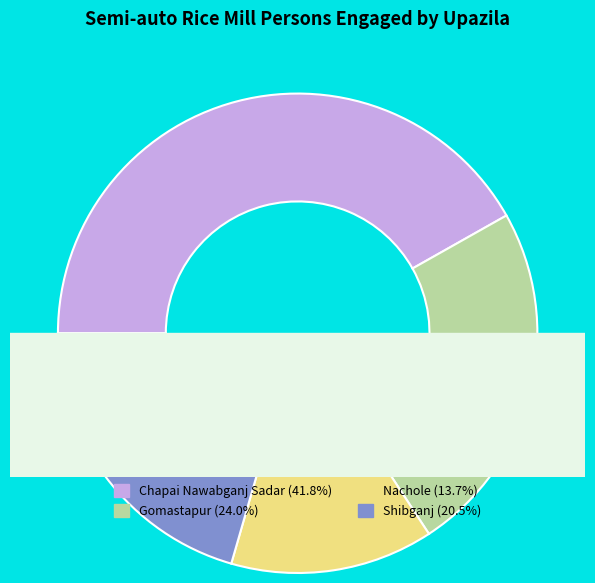

Rank the categories by value from lowest to highest.

Nachole, Shibganj, Gomastapur, Chapai Nawabganj Sadar